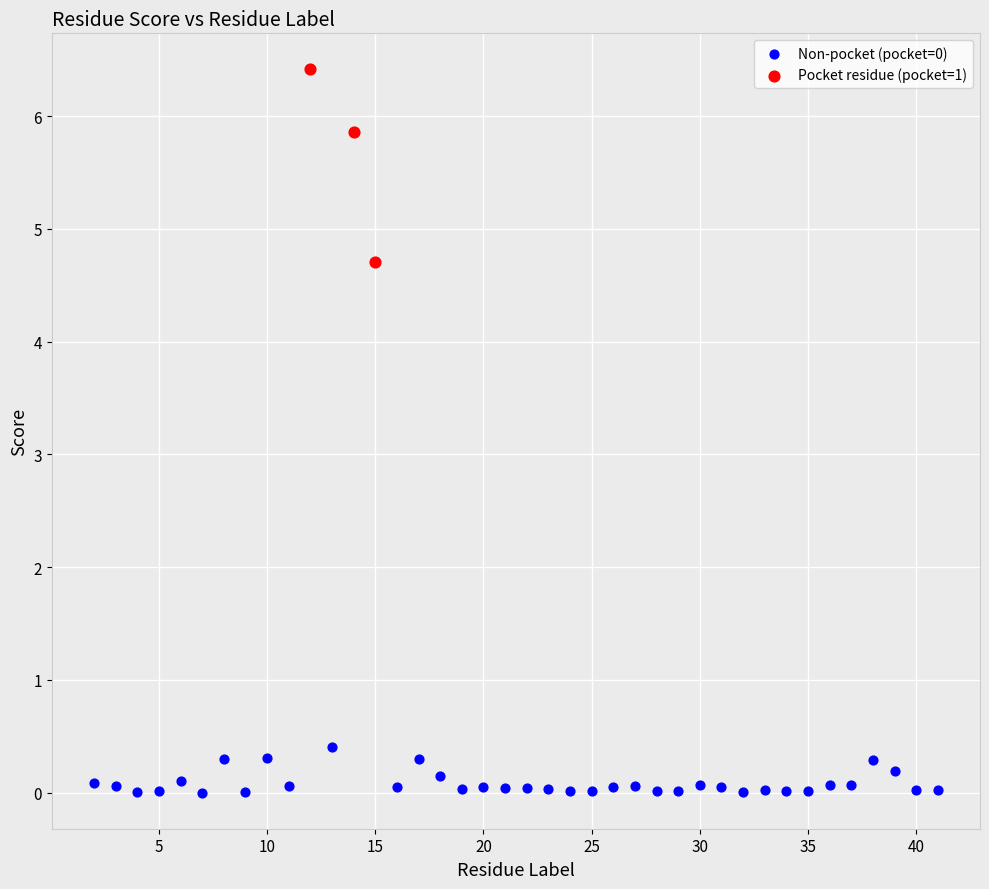

Which series reaches the maximum Y coordinate?

Pocket residue (pocket=1)